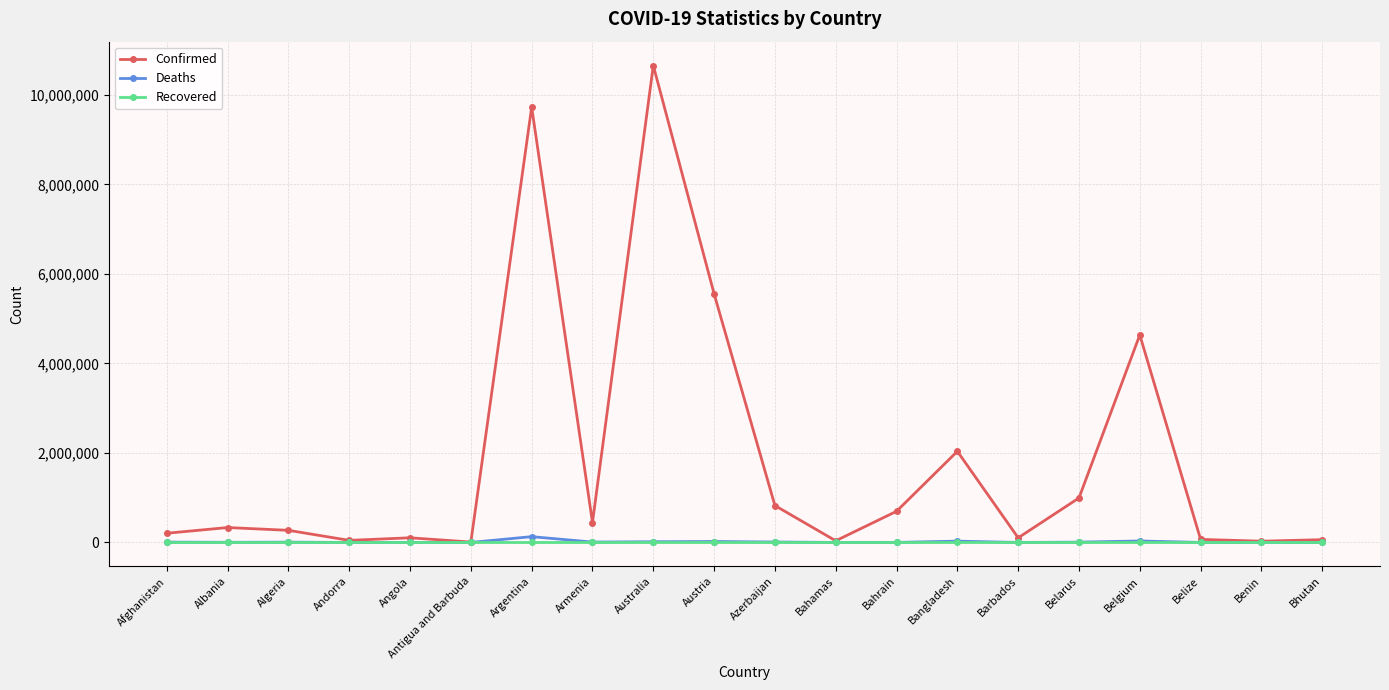

Rank the series by their maximum value, from lowest to highest.

Recovered, Deaths, Confirmed